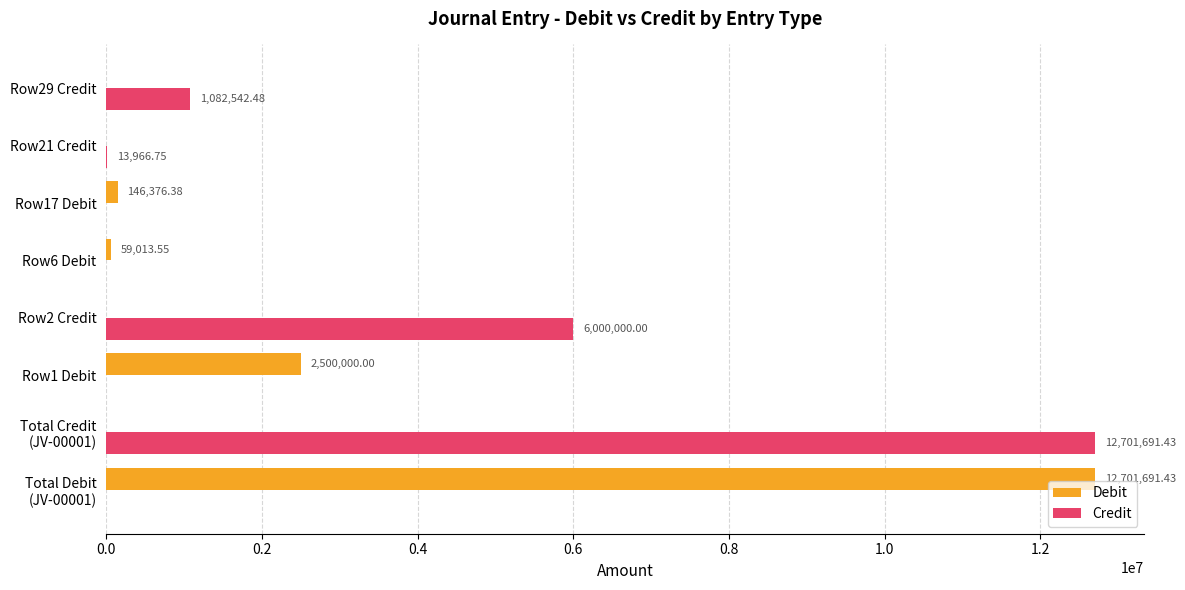

Which series changed the most between Row1 Debit and Row21 Credit?

Debit